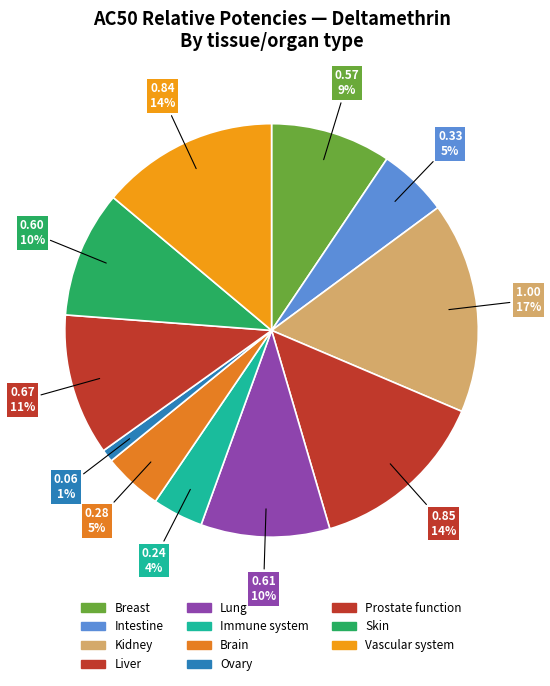

What percentage is NOT represented by Intestine?

94.5%